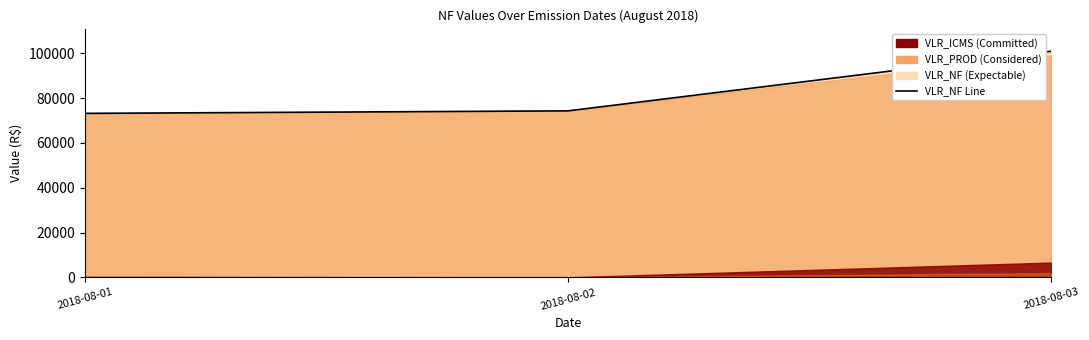

Between 2018-08-02 and 2018-08-01, which is larger?

2018-08-02